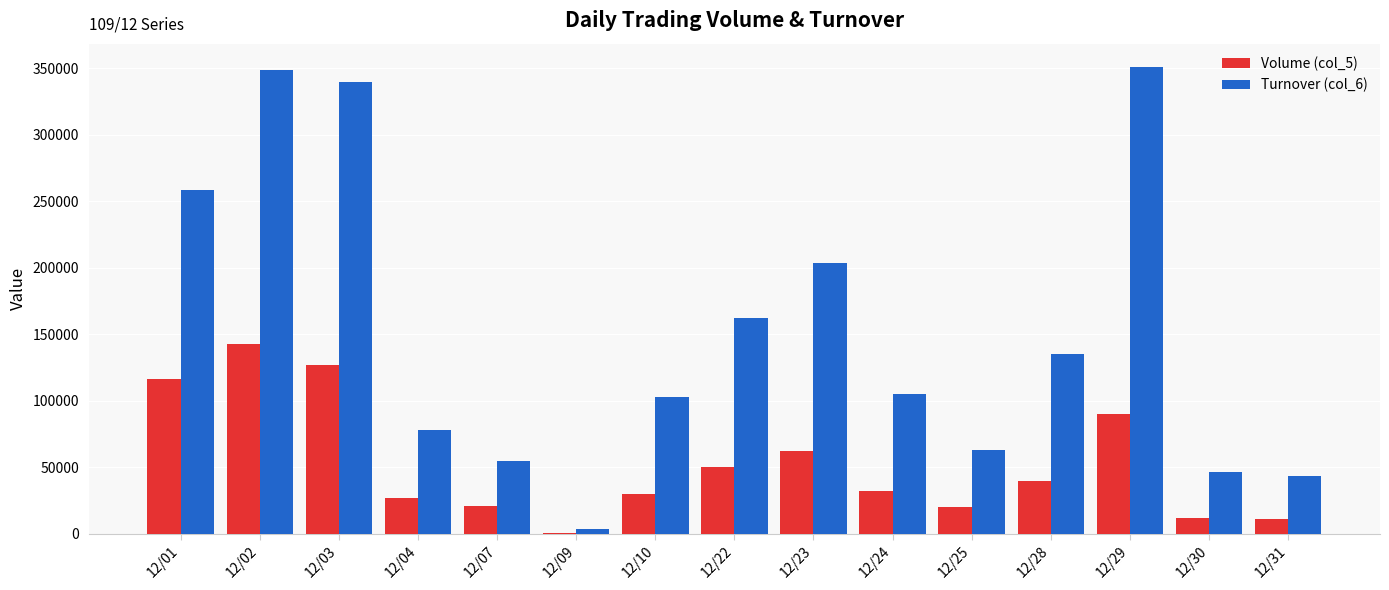

The Turnover (col_6) series shows 43520 at 12/31. True or false?

True